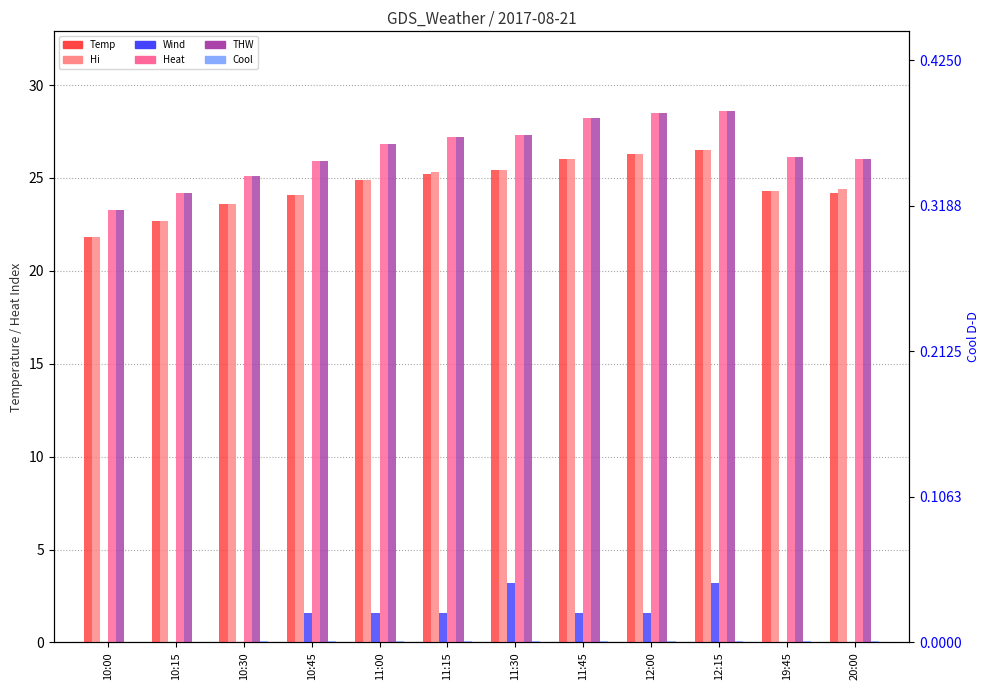

What is the average value of the Cool series?

0.1